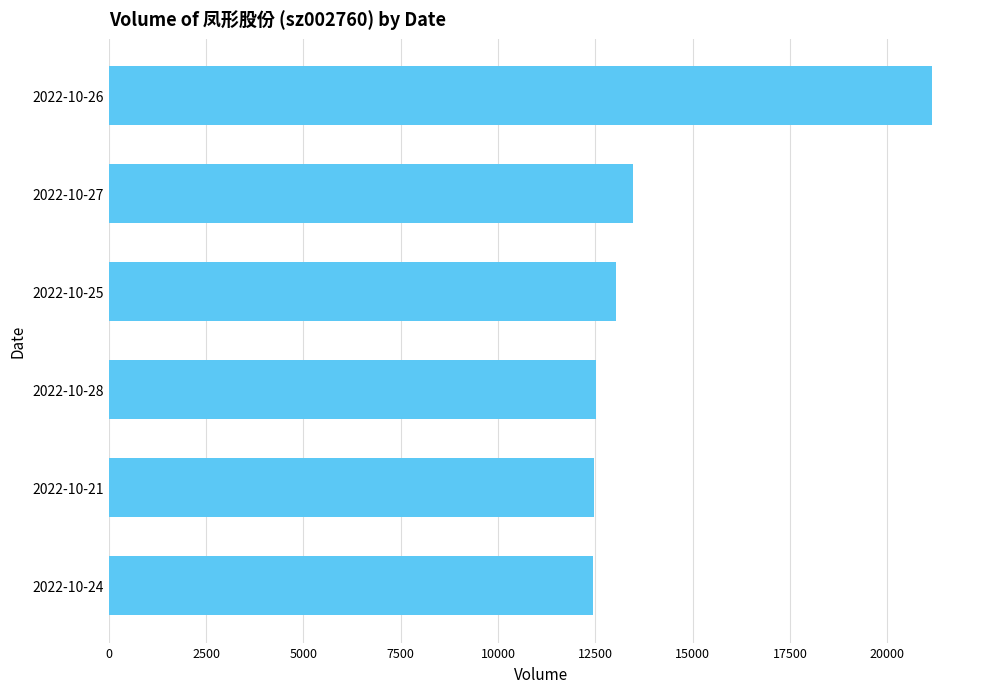

What is the difference between the maximum and second lowest values?

8688